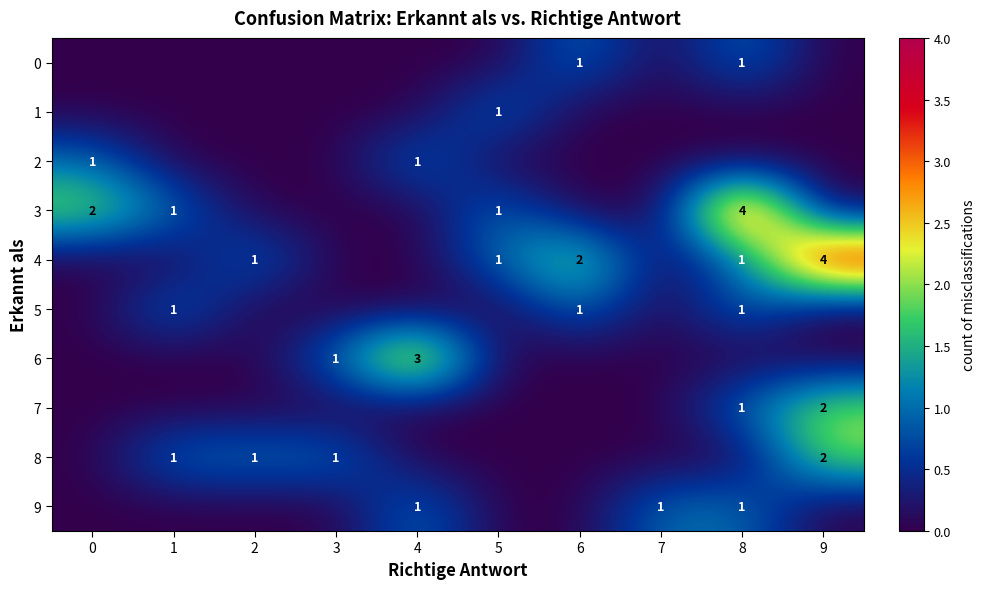

The value of 2 at 0 is 1. True or false?

True